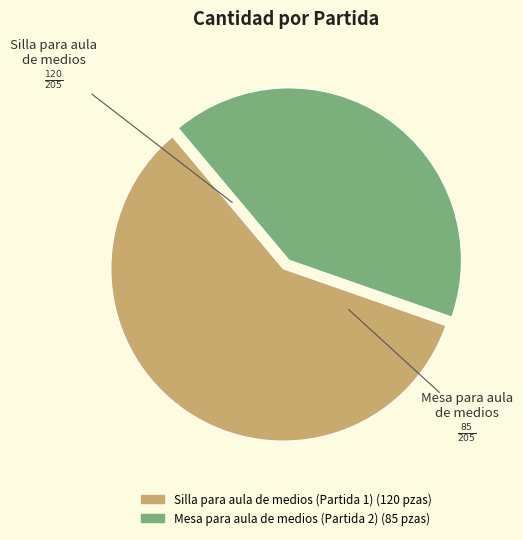

What is the largest slice in the pie chart?

Silla para aula de medios (Partida 1)